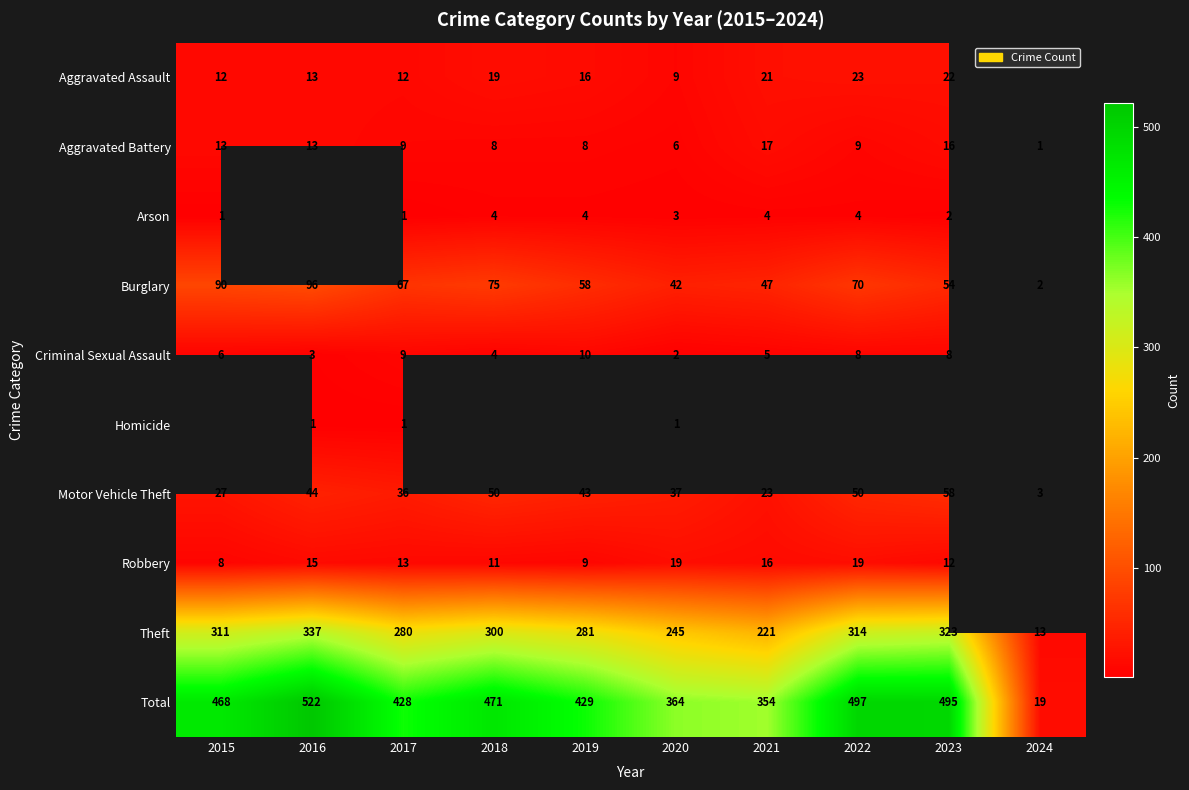

Which has a higher value, 2024 or 2020?

2020